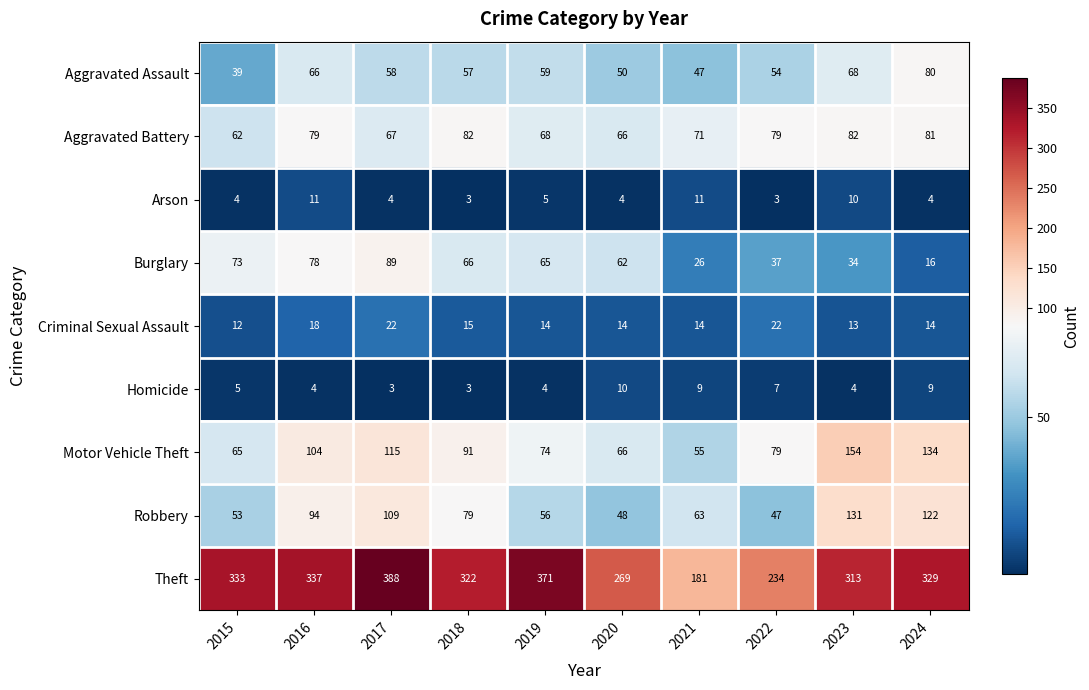

The Robbery series shows 56 at 2019. True or false?

True